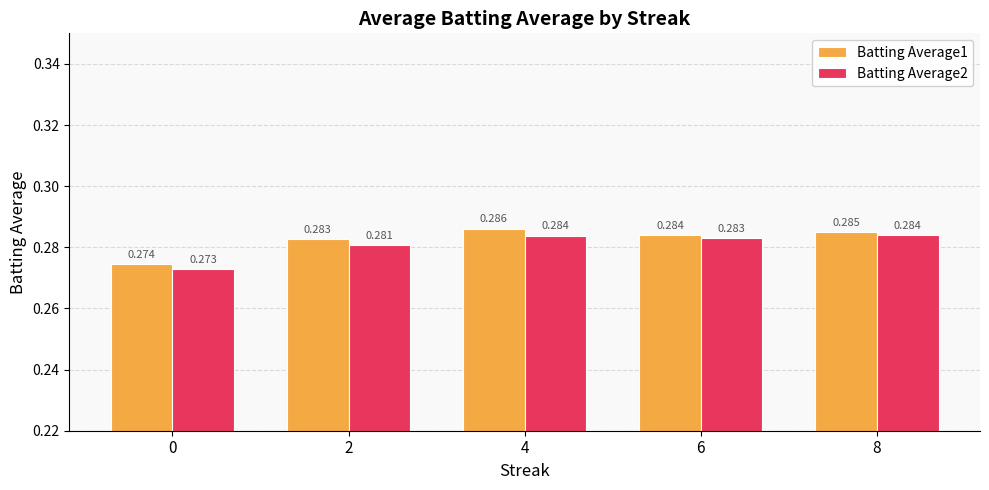

What is the total value across all series at 6?

0.6